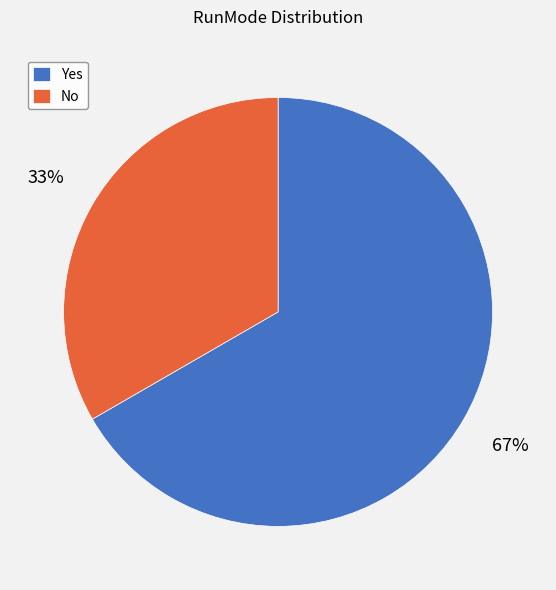

The Yes slice represents 60% of the pie. True or false?

False